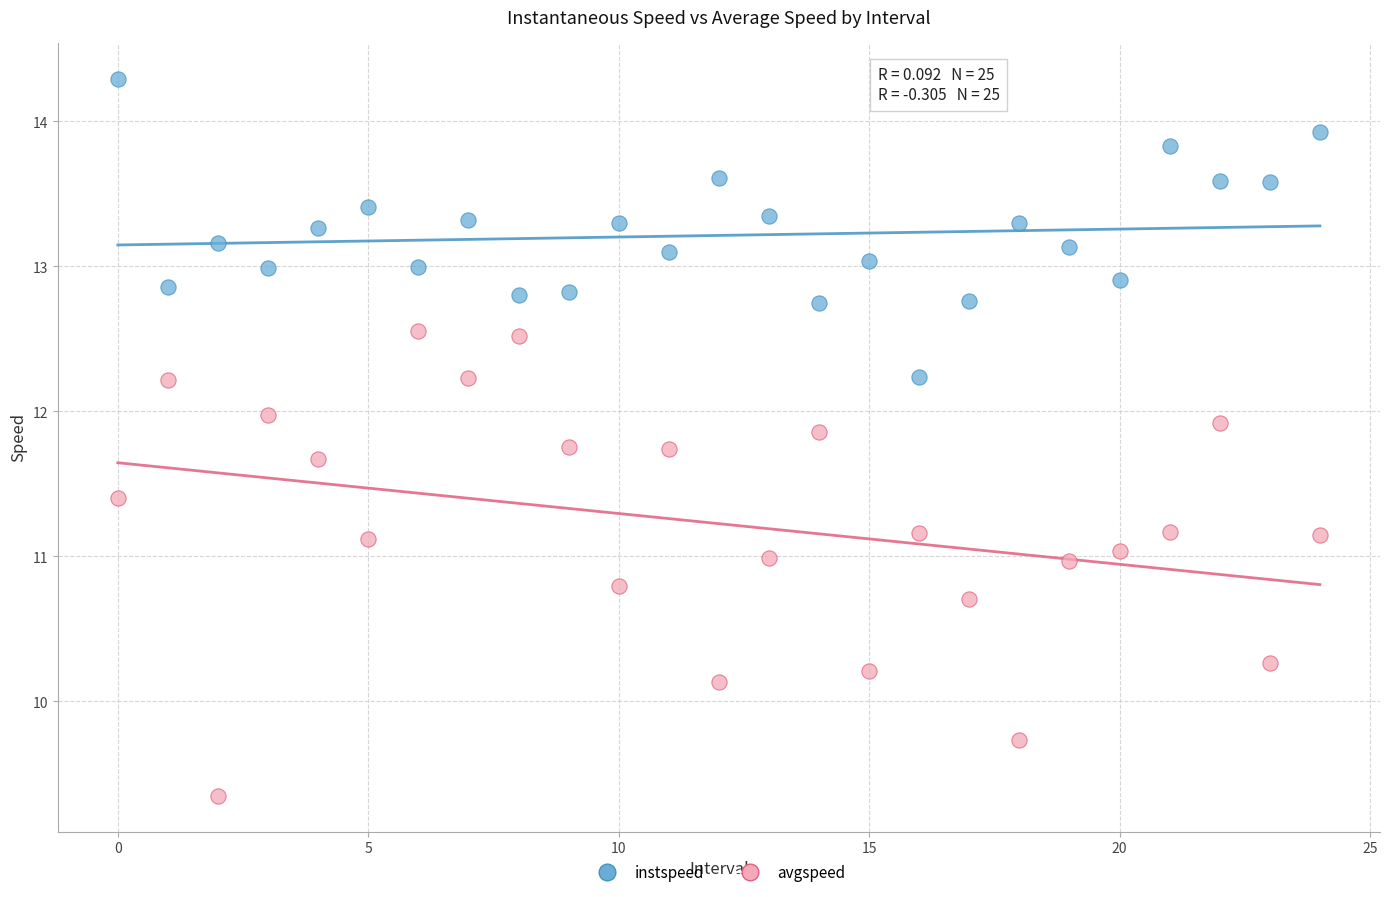

Which series has the largest Y range (max minus min)?

avgspeed